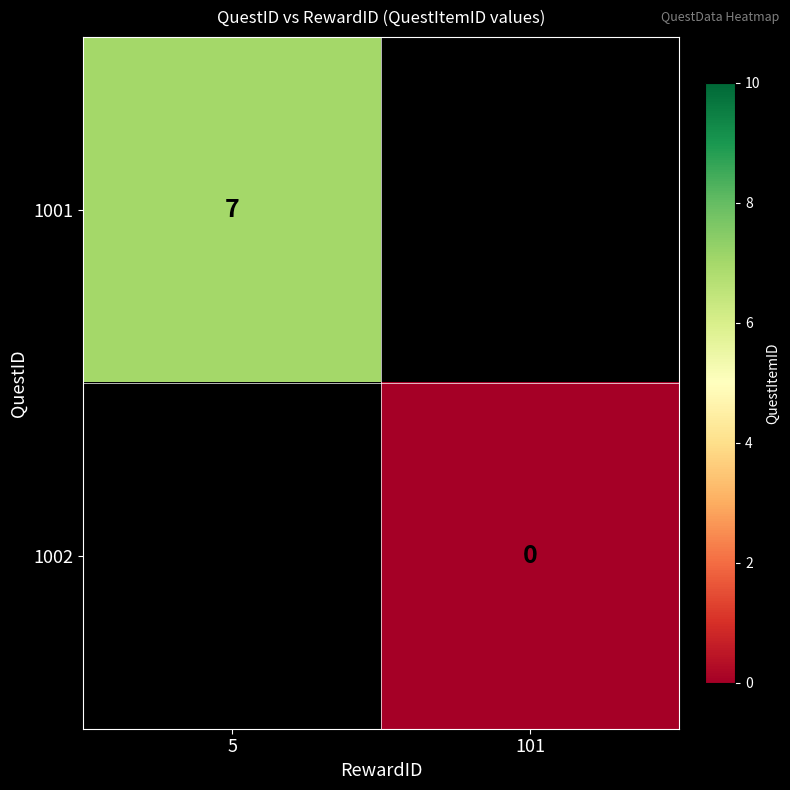

Is it true that 1001 equals 3 at 5?

False